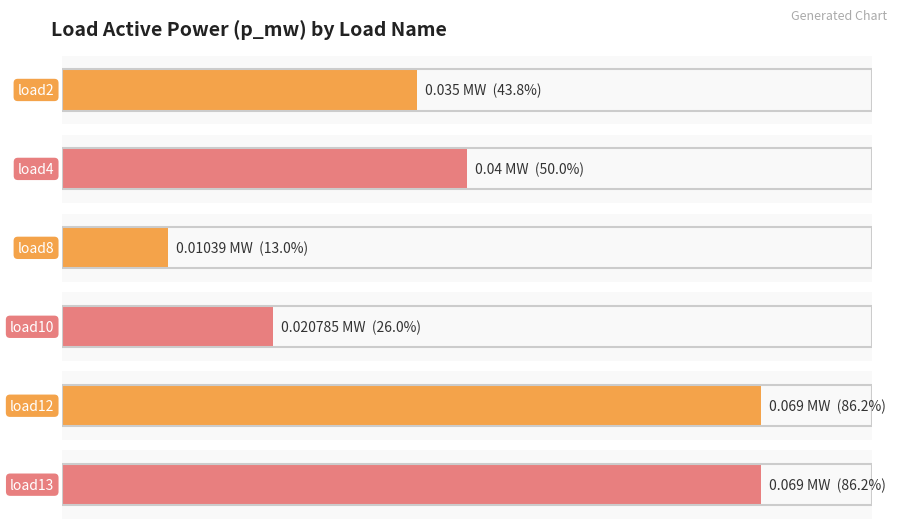

What is the sum of the values at load2 and load4?

0.1